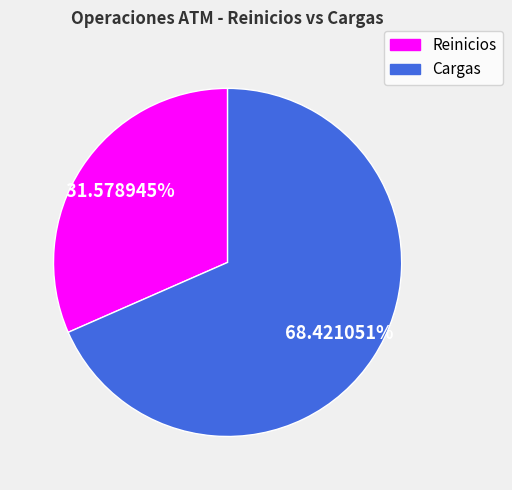

How many slices are in this pie chart?

2